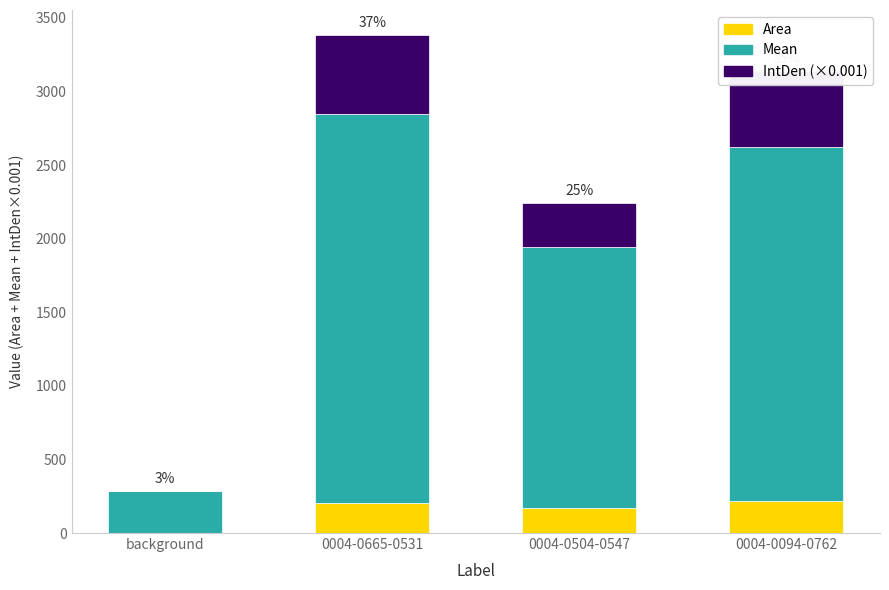

At which category is the sum across all series the highest?

0004-0665-0531